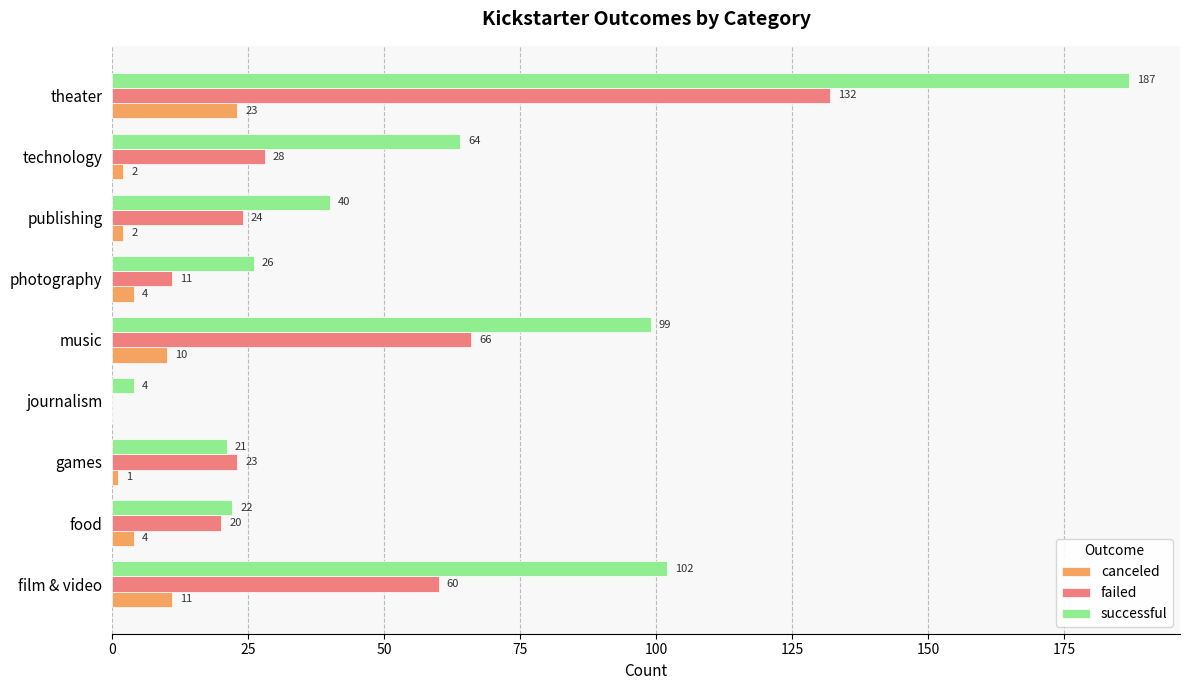

The value of successful at games is 21. True or false?

True